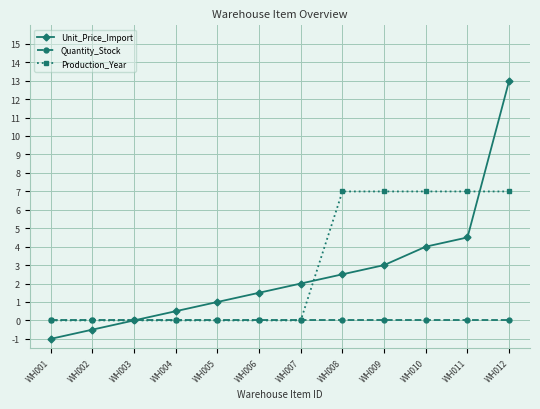

True or false: Unit_Price_Import has more than 1 points higher than both neighbors.

False